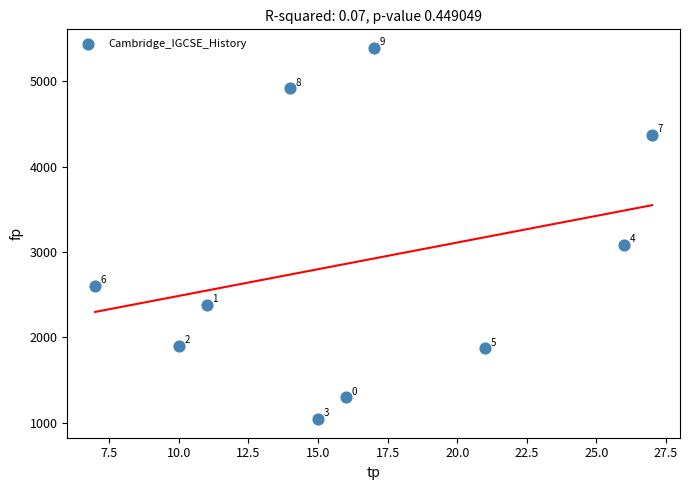

What Y value in the scatter plot is closest to 3216?

3087